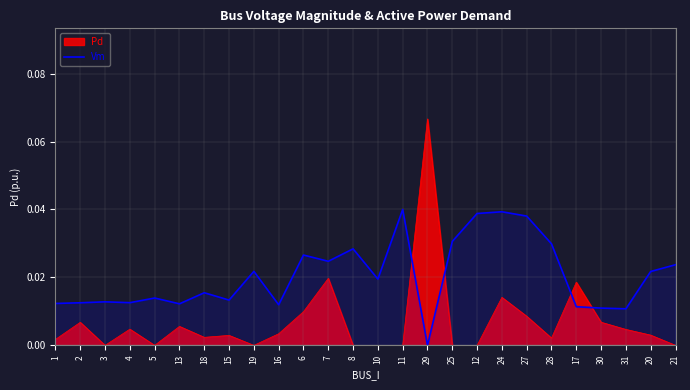

Does the chart display data point markers on the line(s)?

No